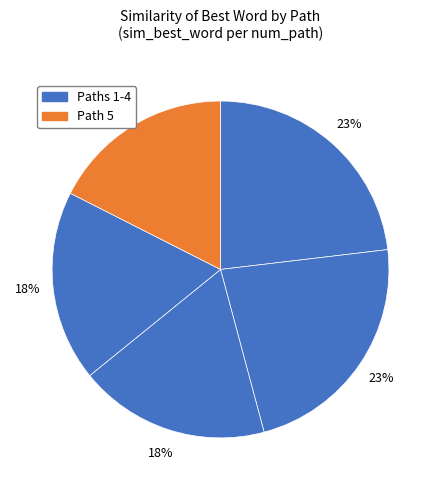

How many segments does this pie chart have?

5